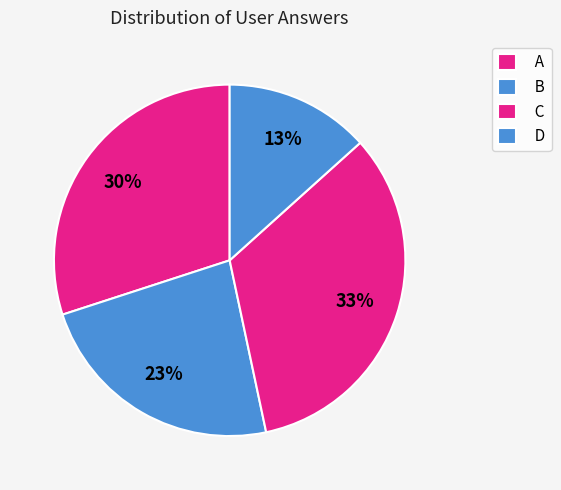

Count the number of slices in the pie.

4